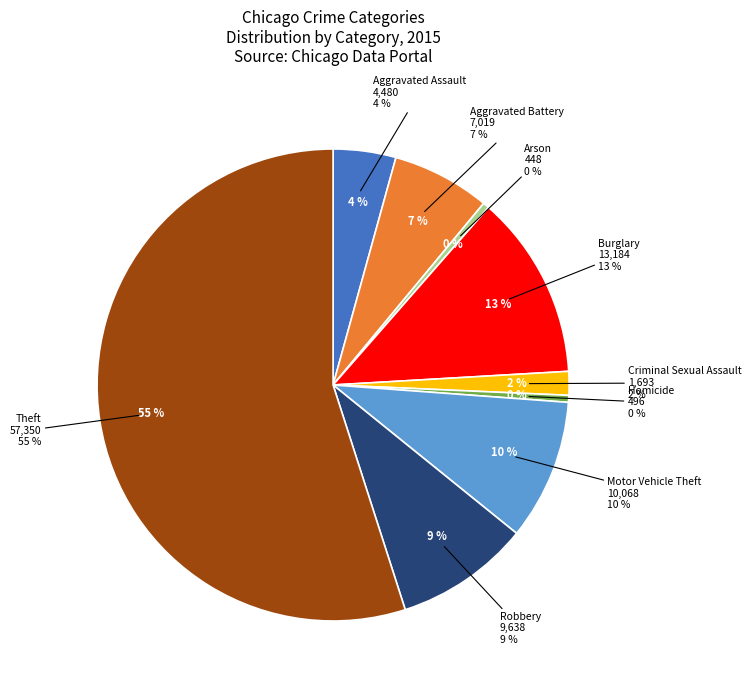

Is it true that Burglary is 4% of the pie?

False